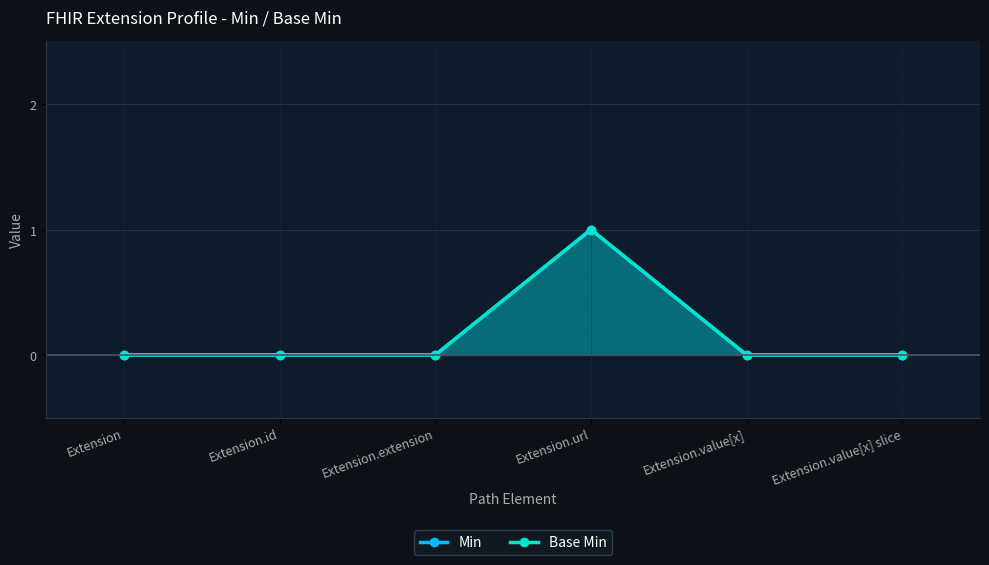

True or false: Base Min and Min cross at least once.

False